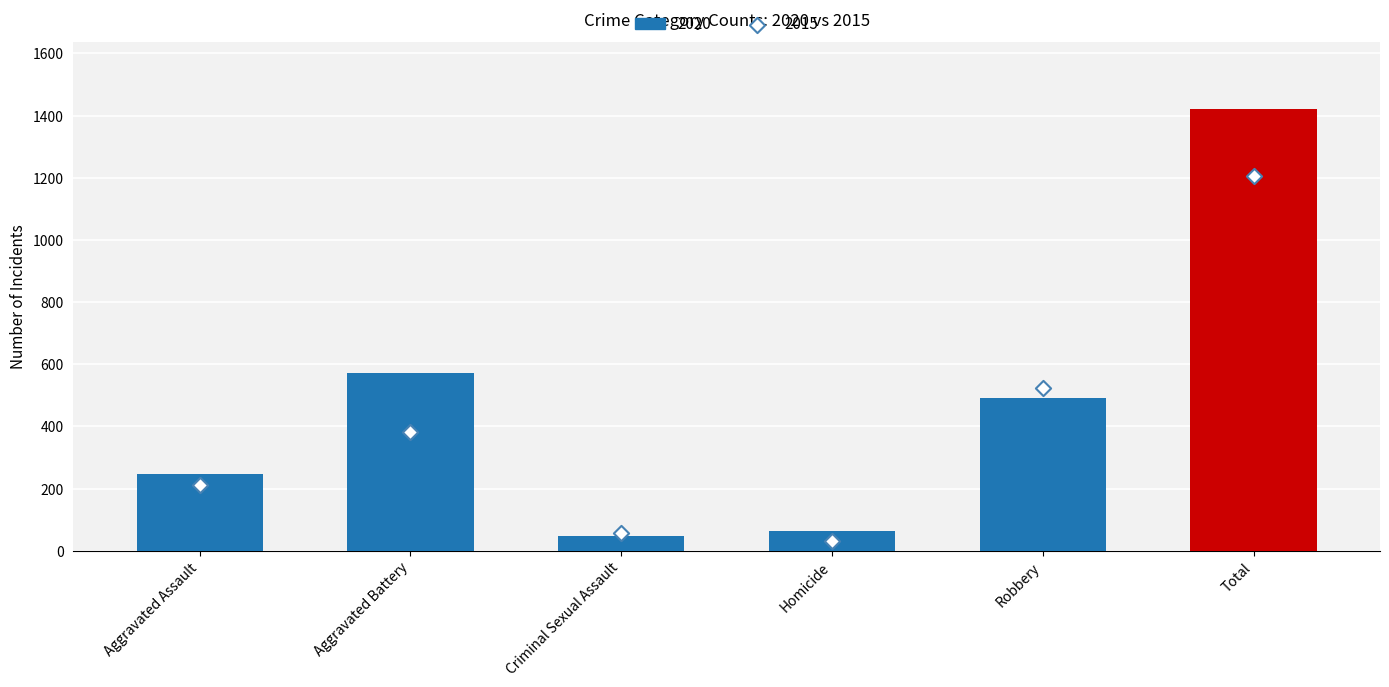

Which series contains the highest Y value?

2020